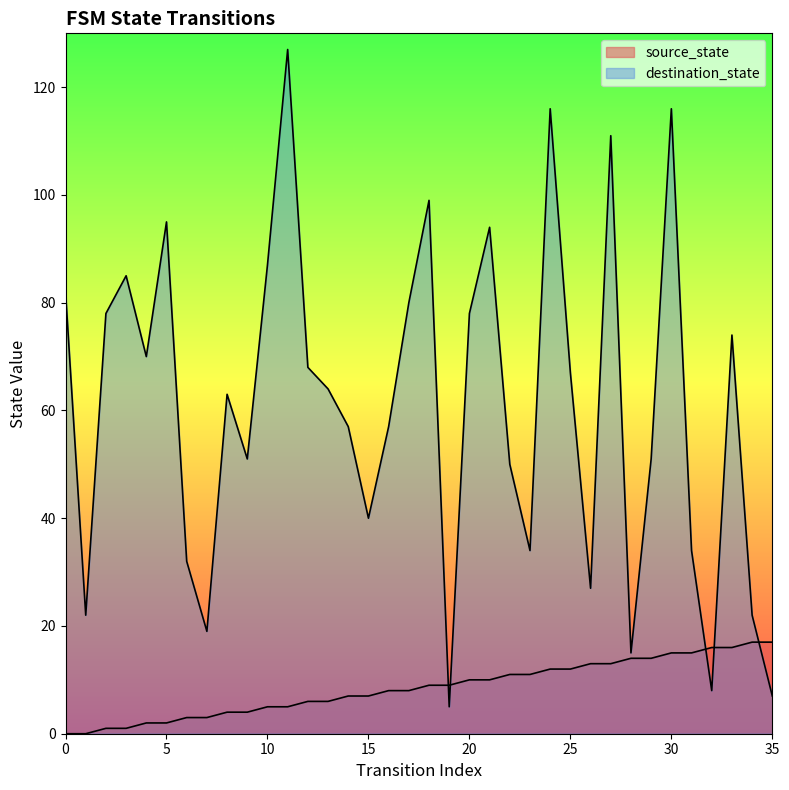

The source_state series shows 2 at 2. True or false?

False